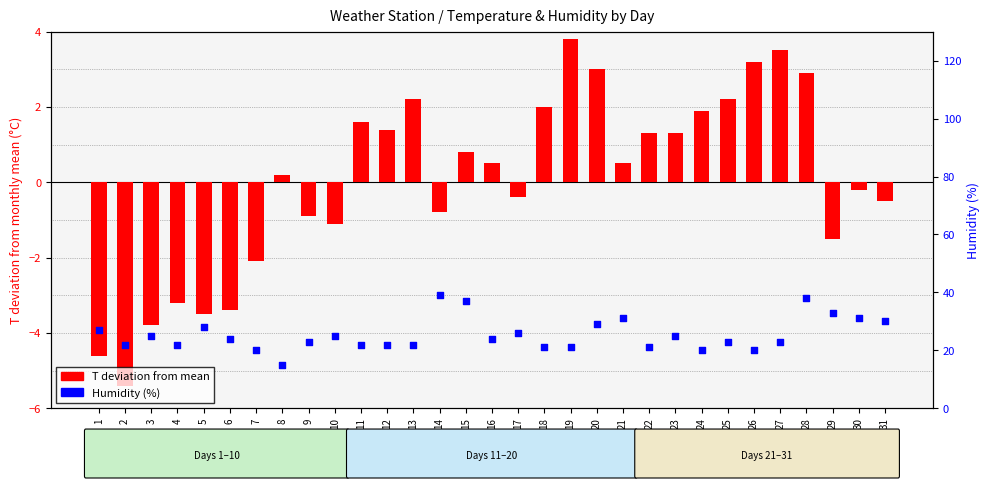

At how many categories does at least one series exceed 16?

30